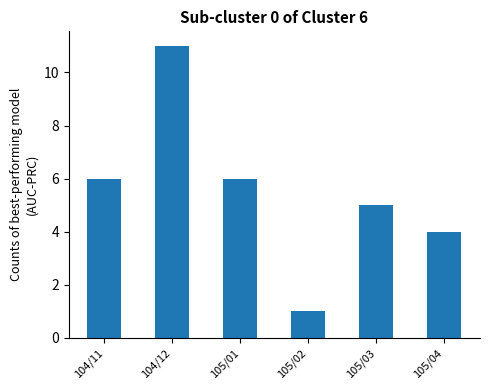

Reading left to right, transcribe all the data shown in this chart.

6	11	6	1	5	4